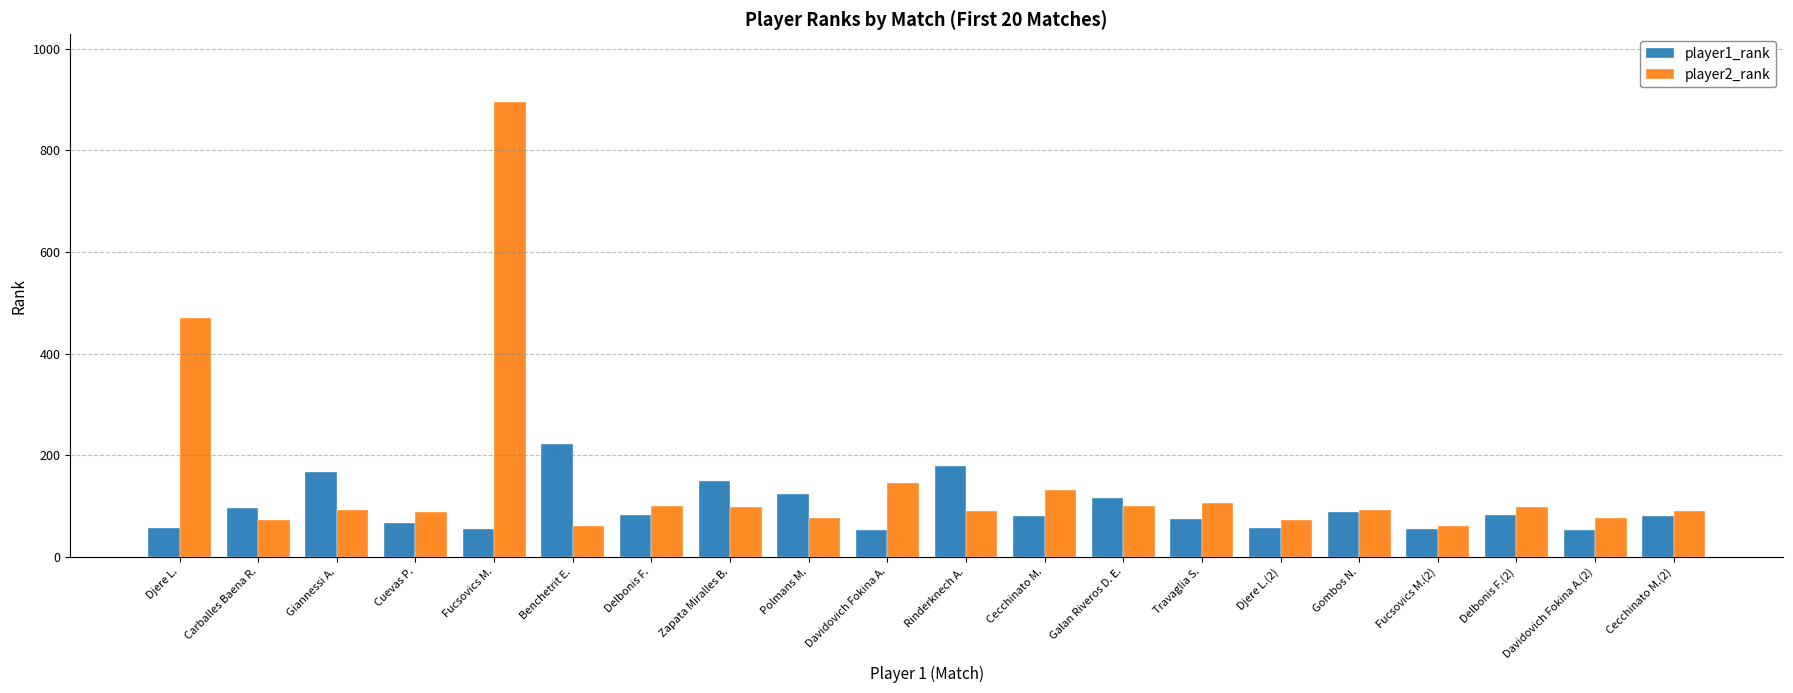

Does the chart contain stacked bars?

No